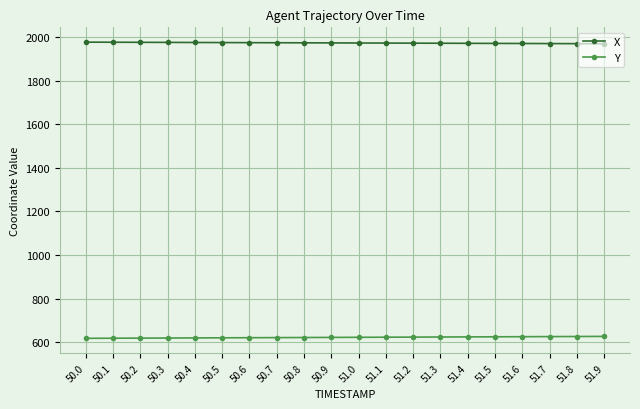

How many lines are shown in the chart?

2